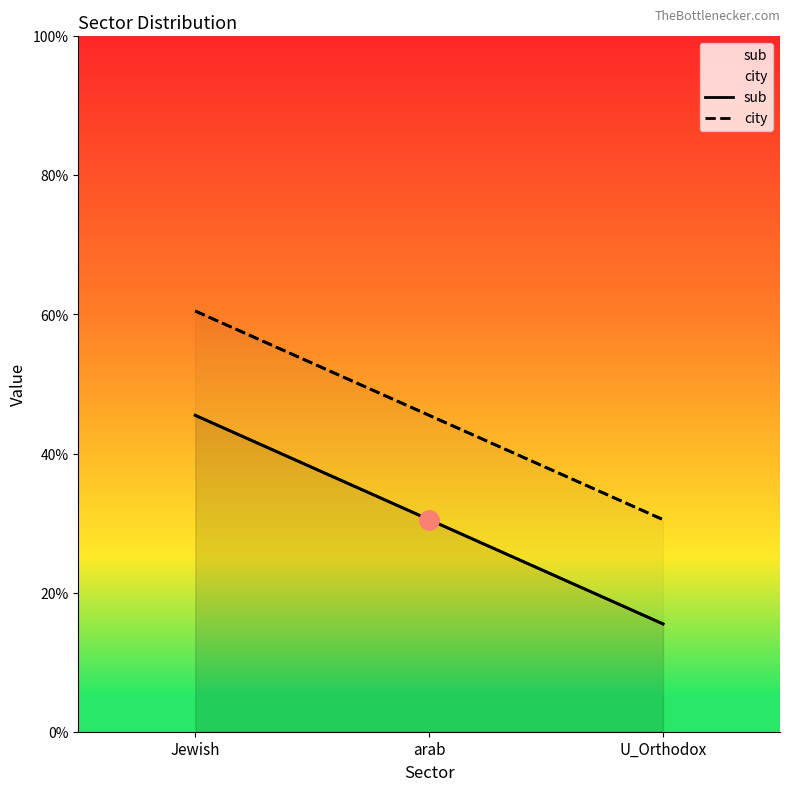

At which category does the chart reach its minimum across all series?

U_Orthodox